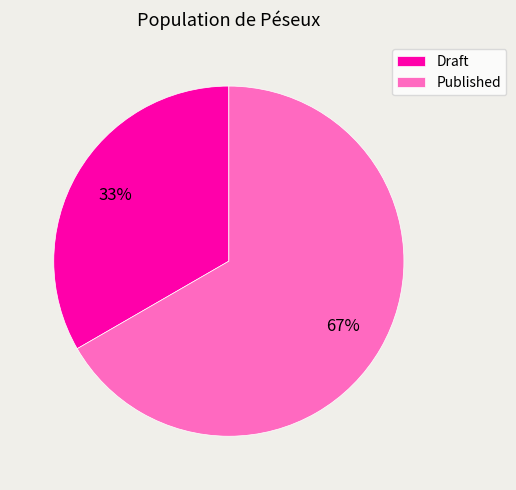

To the nearest percent, what percentage of the pie is Draft?

33%